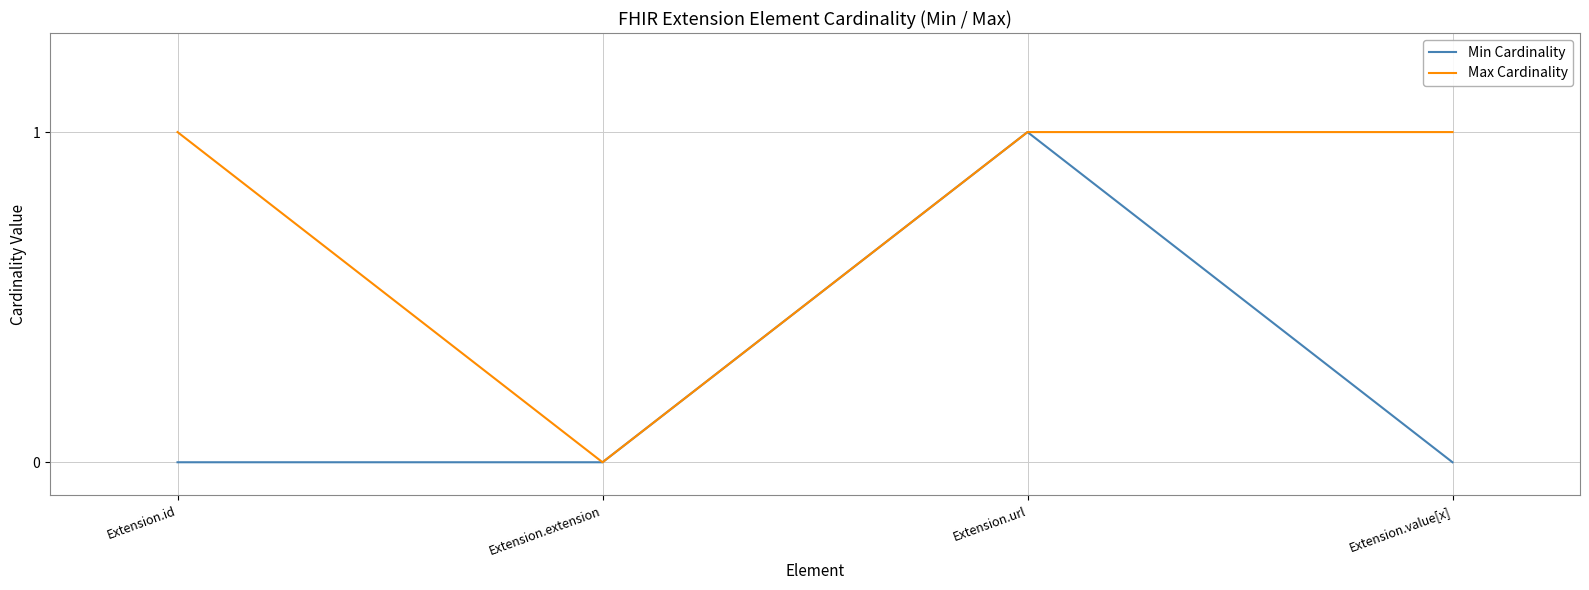

Reading left to right, transcribe all the data shown in this chart.

Min Cardinality: 0	0	1	0
Max Cardinality: 1	0	1	1